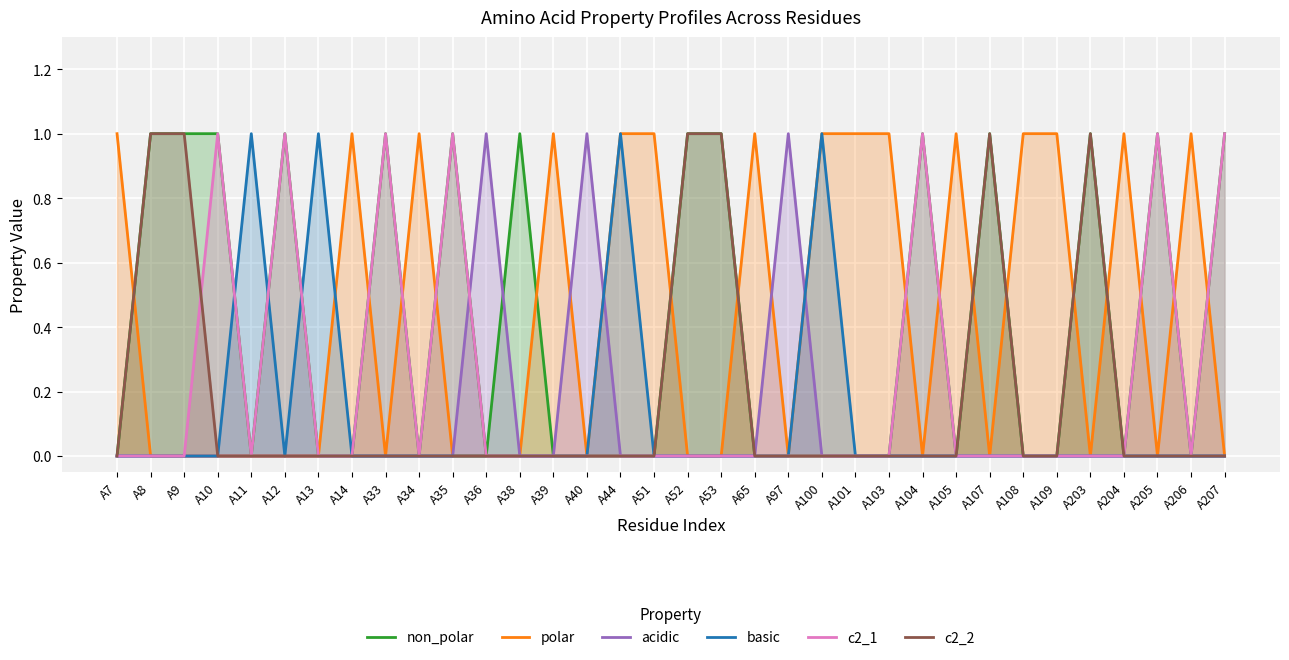

Is the value of polar at A65 greater than the value of basic at A204?

Yes